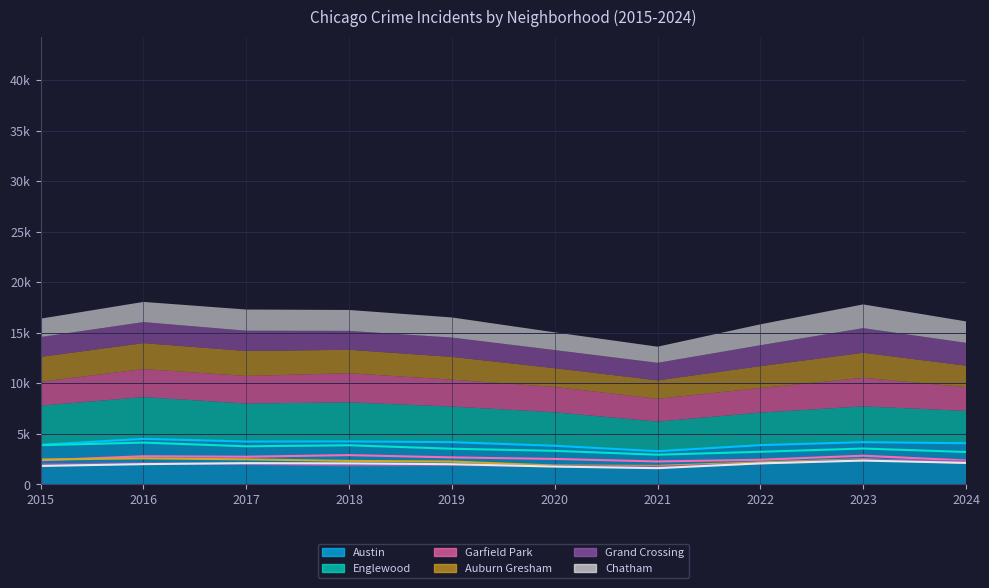

In Chatham, how many points are lower than both neighbors (excluding endpoints)?

1